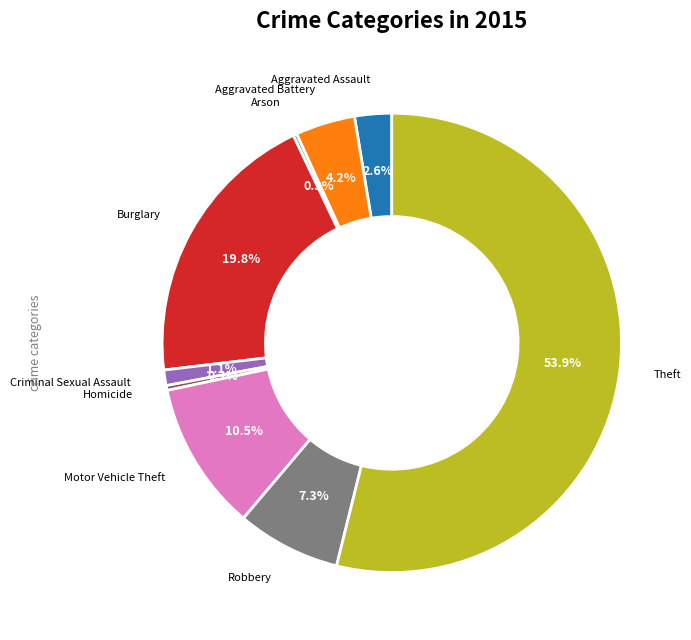

Is there any slice that represents more than half of the pie?

Yes